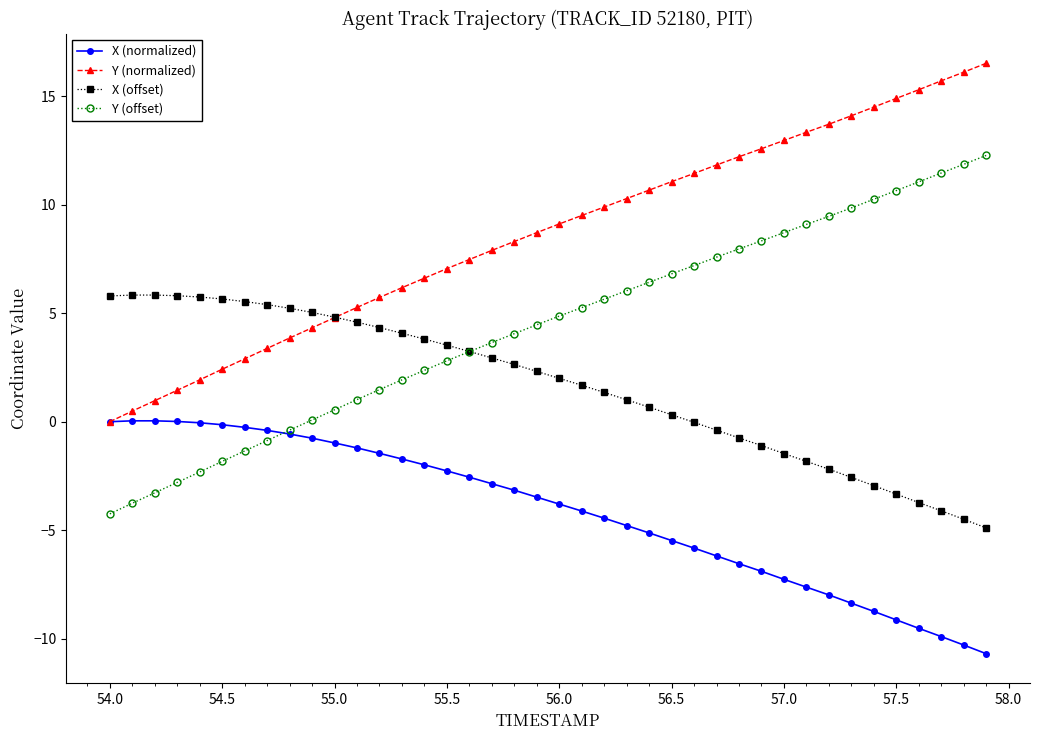

What is the value of the Y (offset) point at the 1st from the left?

-4.2